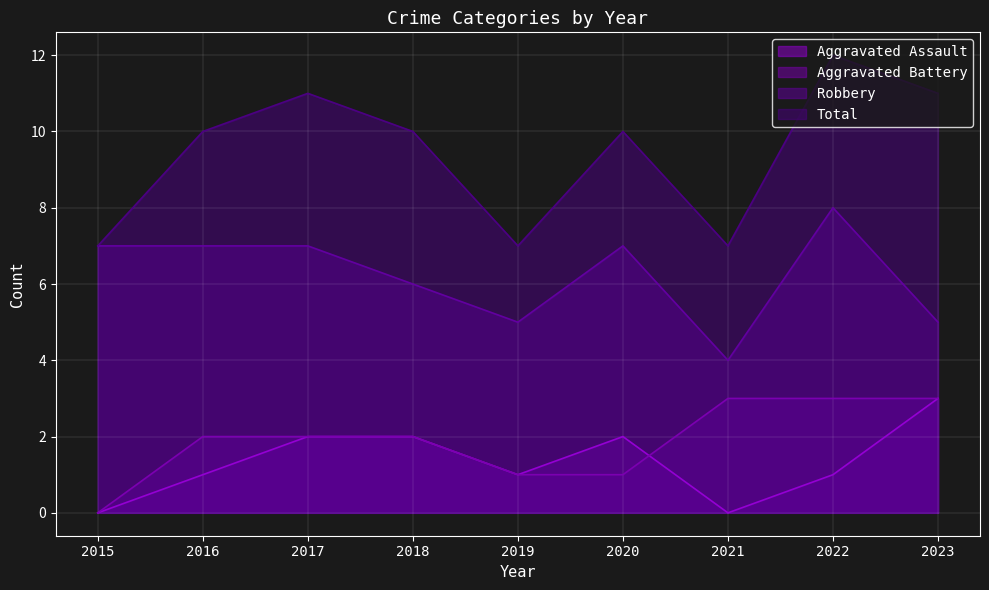

How many Total values are between 7 and 11?

8